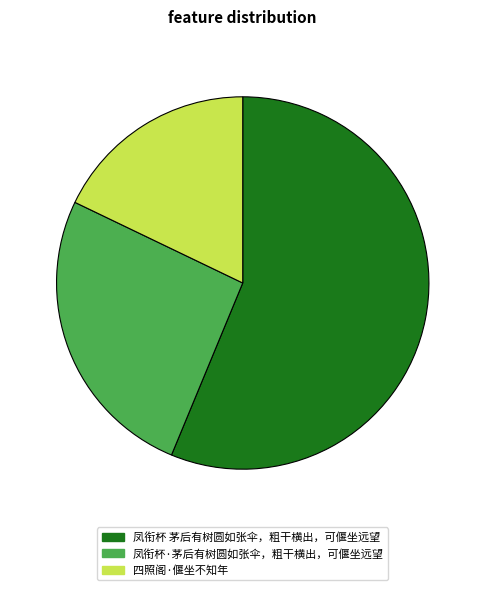

The 凤衔杯 茅后有树圆如张伞，粗干横出，可偃坐远望 slice represents 61% of the pie. True or false?

False